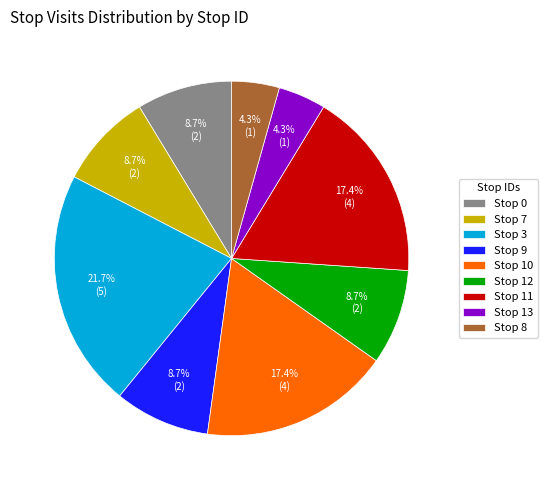

Approximately how many times larger is the value at Stop 8 compared to Stop 7?

0.5